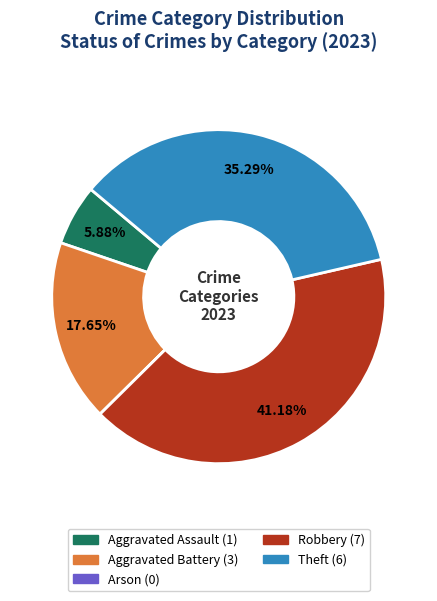

Is the sum of Aggravated Assault and Robbery greater than half?

No